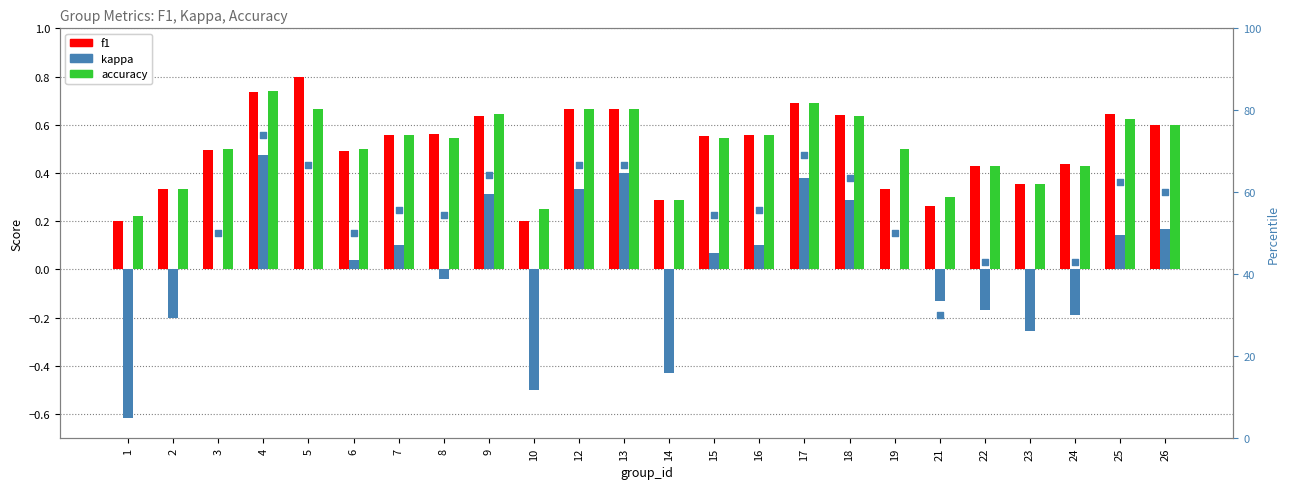

What is the total value across all series at 12?

68.4